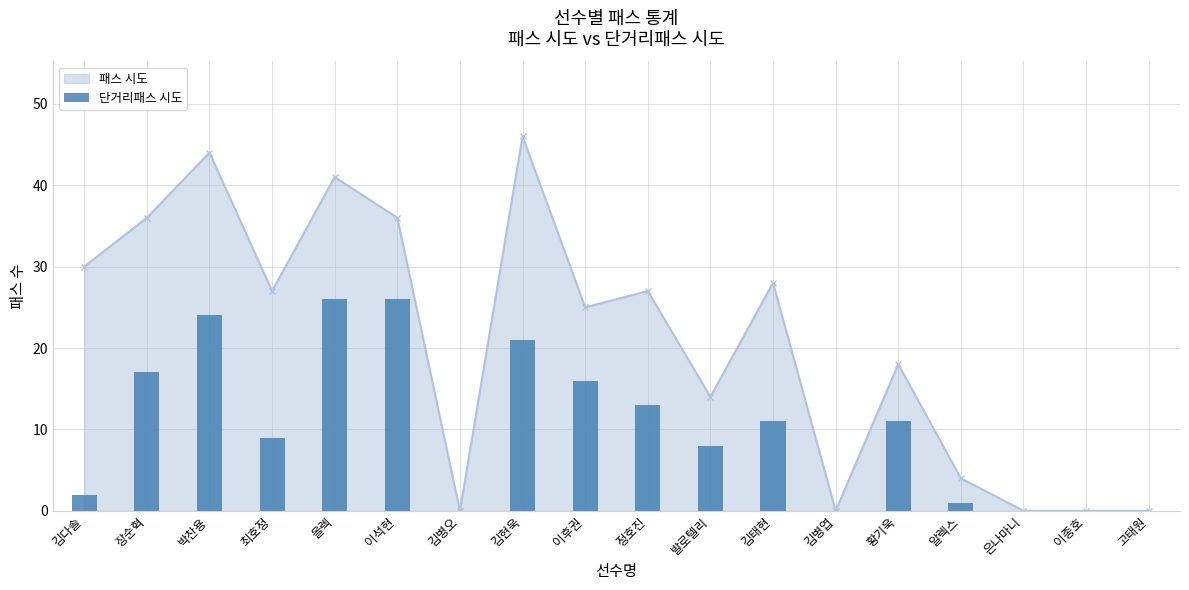

Reading left to right, what are all the values shown in this chart?

김다솔=2	장순혁=17	박찬용=24	최호정=9	올렉=26	이석현=26	김병오=0	김현욱=21	이후권=16	정호진=13	발로텔리=8	김태현=11	김병엽=0	황기욱=11	알렉스=1	은나마니=0	이종호=0	고태원=0